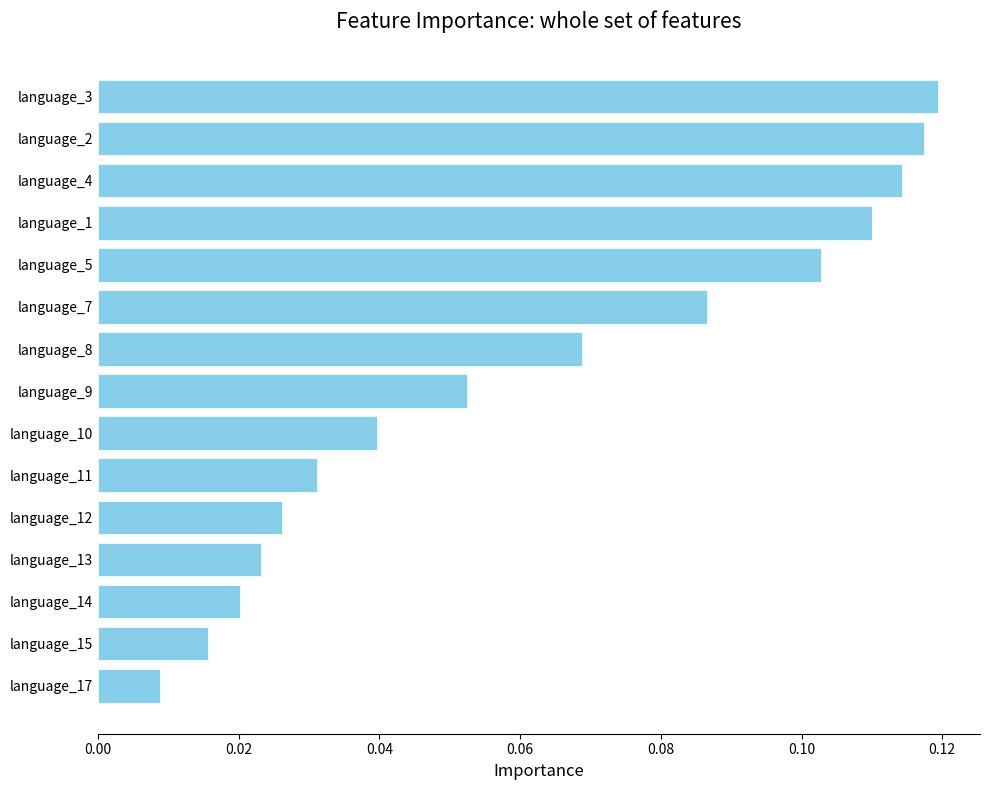

What is the change in value from language_10 to language_4?

+0.1